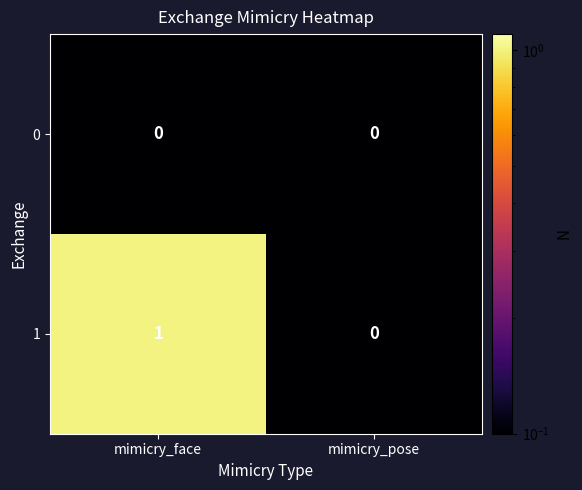

Which category has the highest value across all series?

mimicry_face